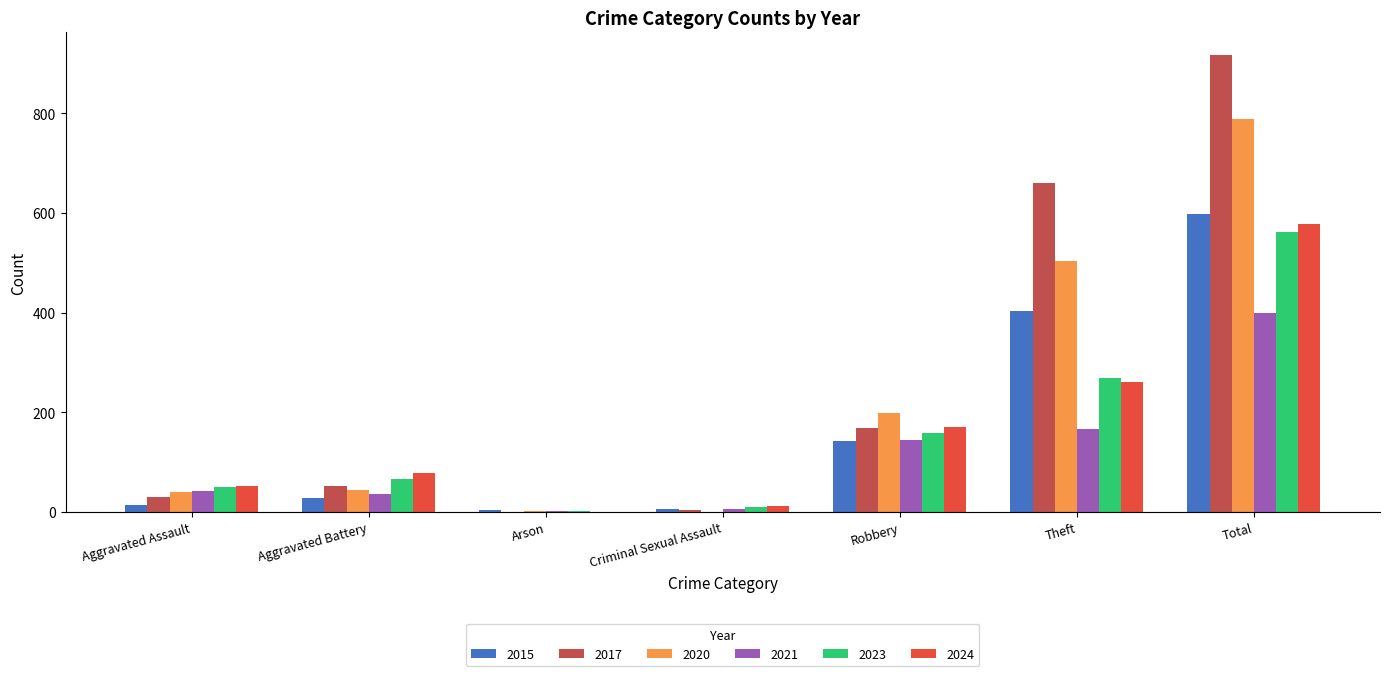

What are all the series names shown in the legend?

2015, 2017, 2020, 2021, 2023, 2024